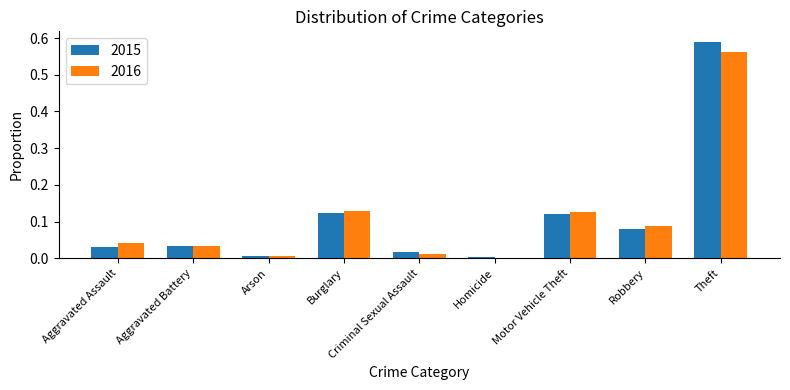

The value of 2015 at Robbery is 0.0. True or false?

False